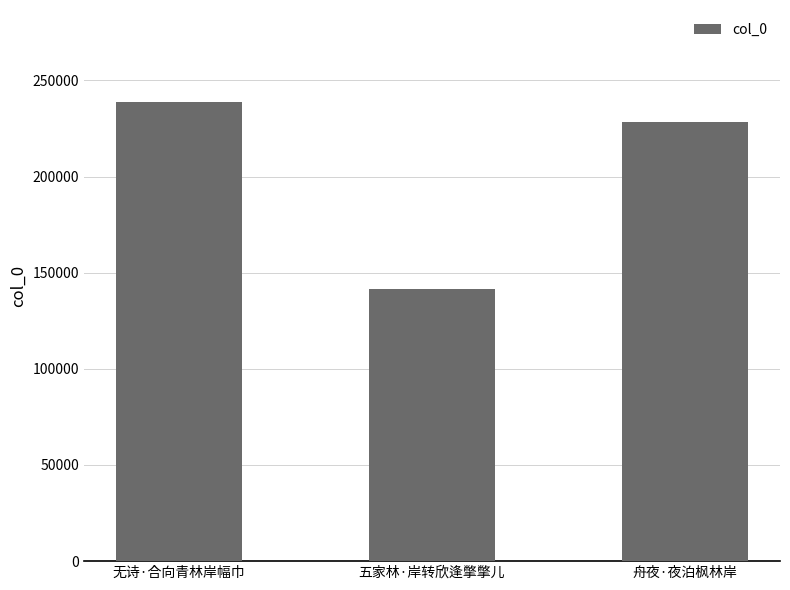

Where is the data nearest to the value 190079?

舟夜·夜泊枫林岸